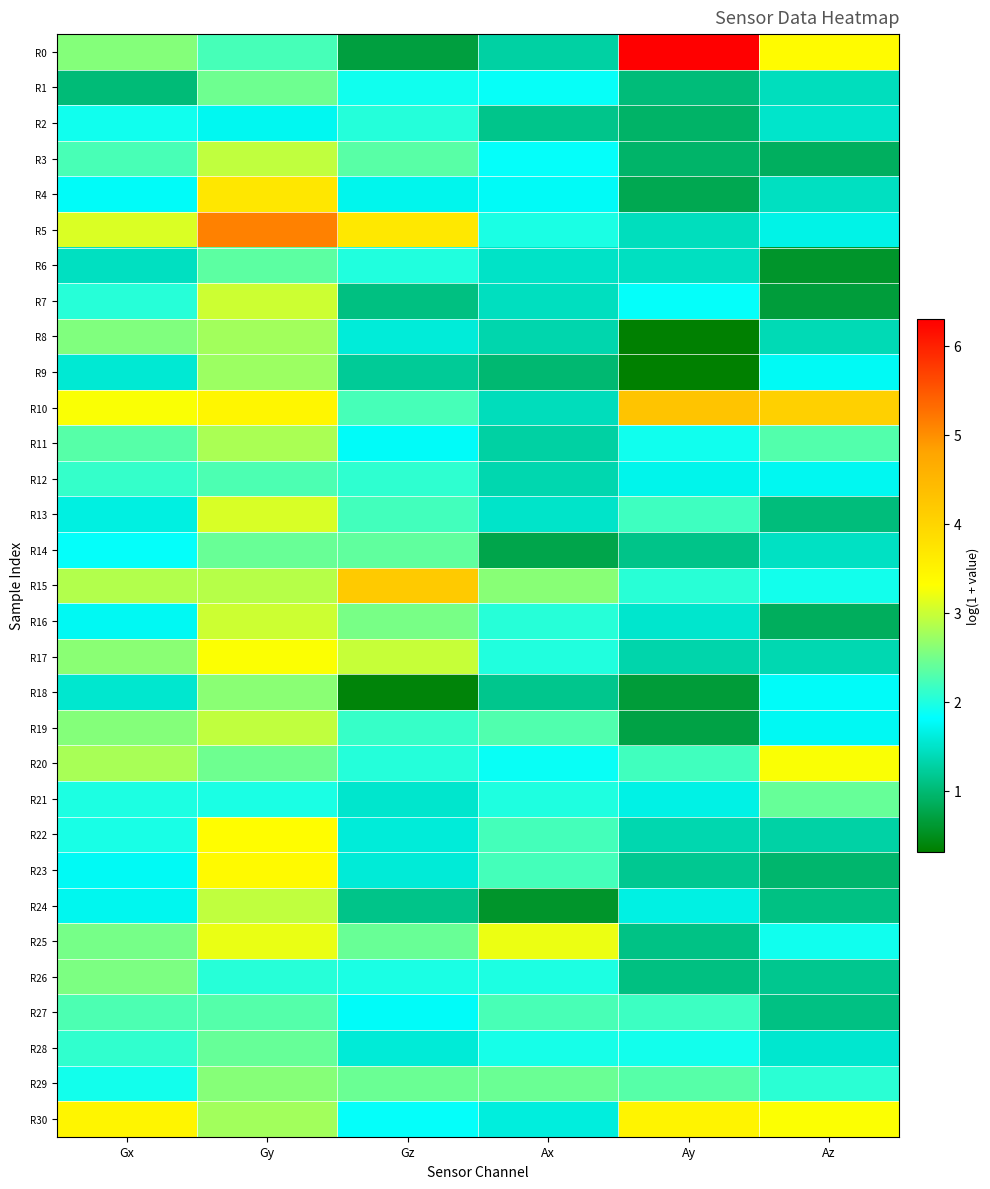

Rank the series at Az from lowest to highest value.

R6, R7, R16, R3, R23, R13, R27, R24, R26, R22, R17, R8, R1, R4, R14, R2, R28, R5, R12, R19, R9, R18, R25, R15, R29, R11, R21, R20, R30, R0, R10